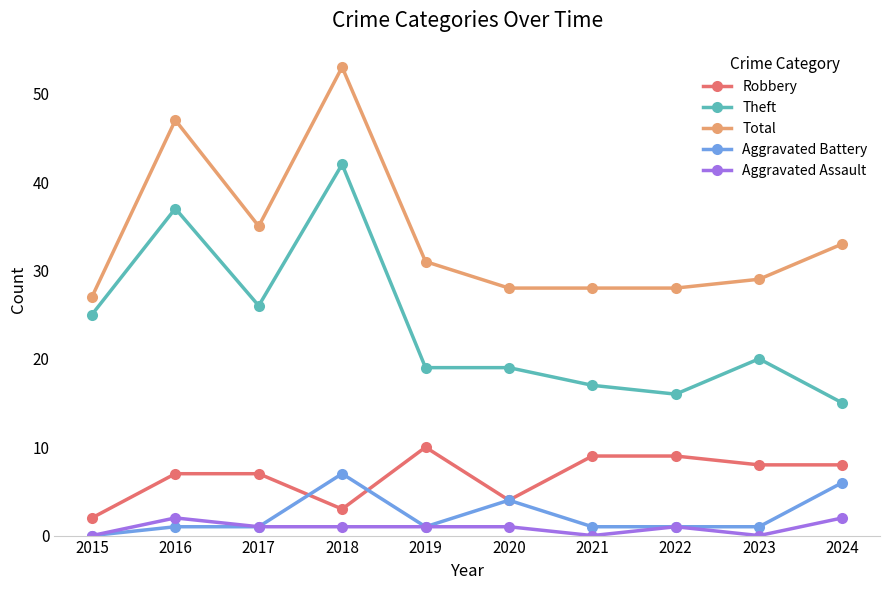

List the series in order of their peak value, highest first.

Total, Theft, Robbery, Aggravated Battery, Aggravated Assault